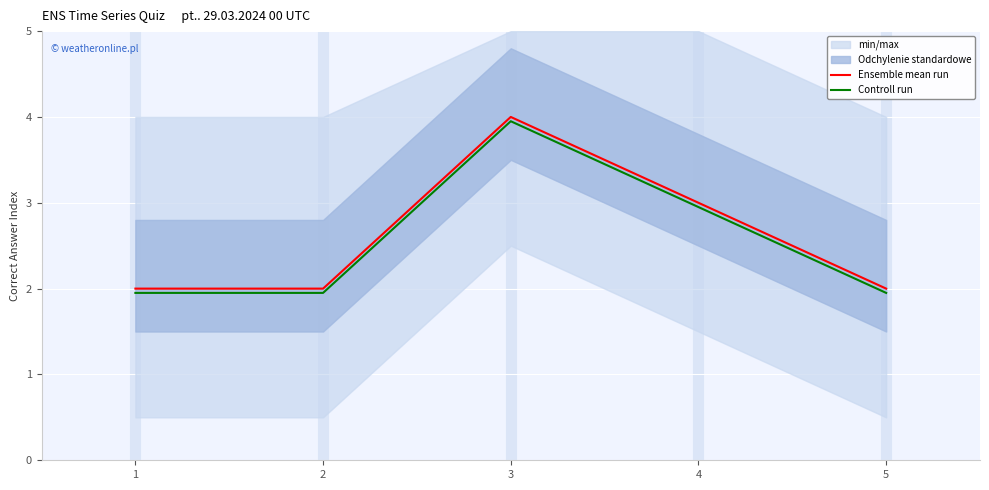

Between 2 and 4, which series saw the biggest shift?

Controll run